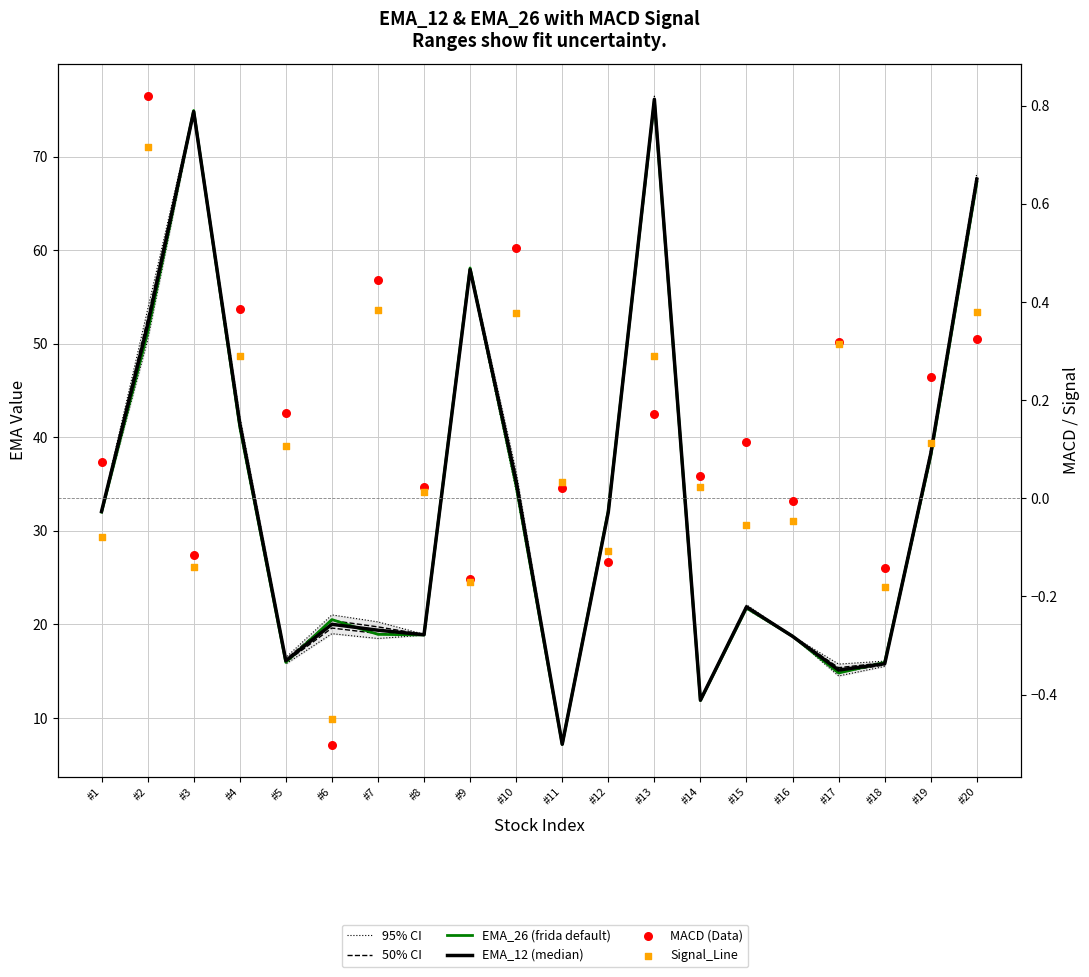

At how many categories does at least one series exceed 6?

20